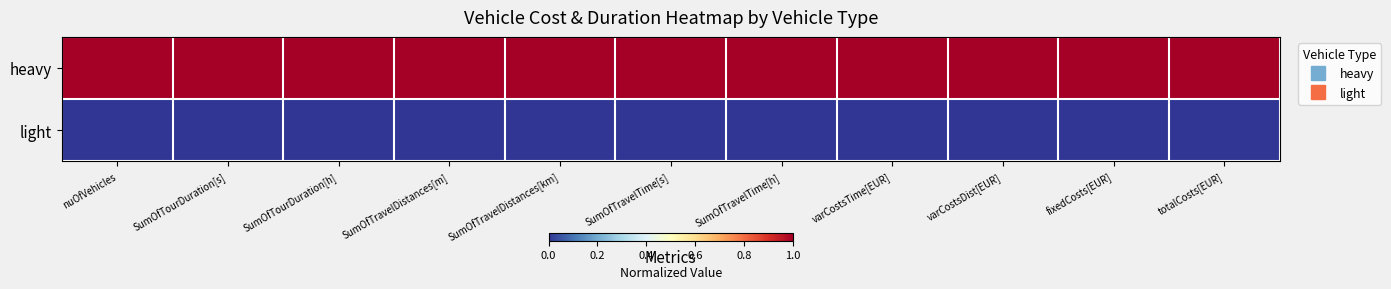

Reading left to right, transcribe all the data shown in this chart.

heavy: nuOfVehicles=1	SumOfTourDuration[s]=1	SumOfTourDuration[h]=1	SumOfTravelDistances[m]=1	SumOfTravelDistances[km]=1	SumOfTravelTime[s]=1	SumOfTravelTime[h]=1	varCostsTime[EUR]=1	varCostsDist[EUR]=1	fixedCosts[EUR]=1	totalCosts[EUR]=1
light: nuOfVehicles=0	SumOfTourDuration[s]=0	SumOfTourDuration[h]=0	SumOfTravelDistances[m]=0	SumOfTravelDistances[km]=0	SumOfTravelTime[s]=0	SumOfTravelTime[h]=0	varCostsTime[EUR]=0	varCostsDist[EUR]=0	fixedCosts[EUR]=0	totalCosts[EUR]=0